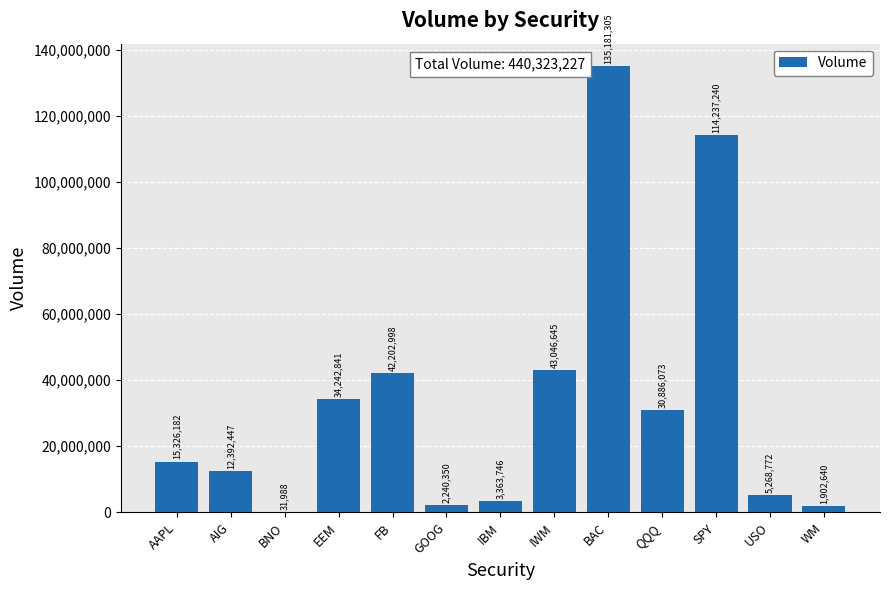

The value at BAC is 232172445. True or false?

False